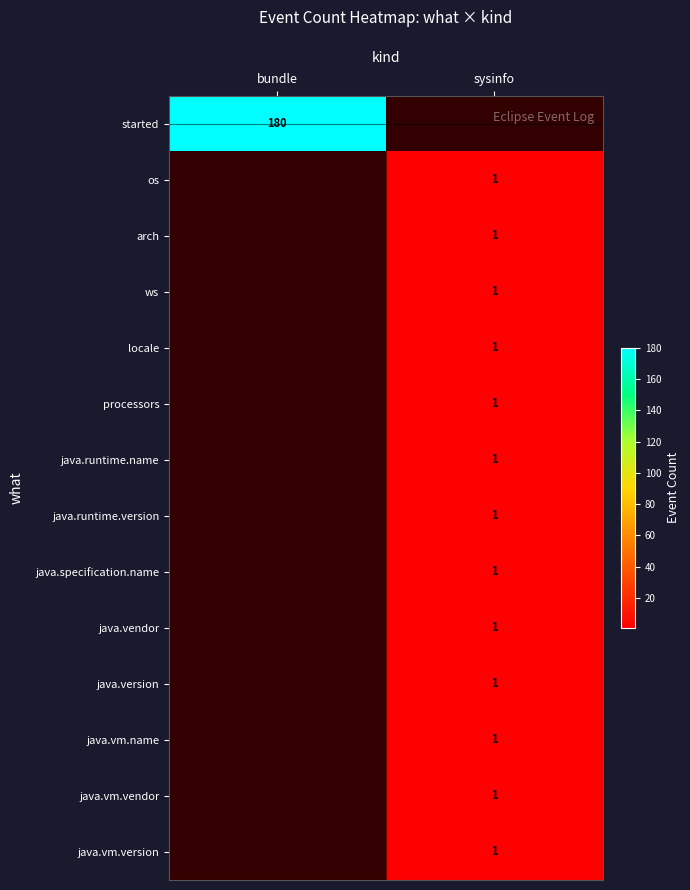

The java.runtime.version series shows 0 at sysinfo. True or false?

False